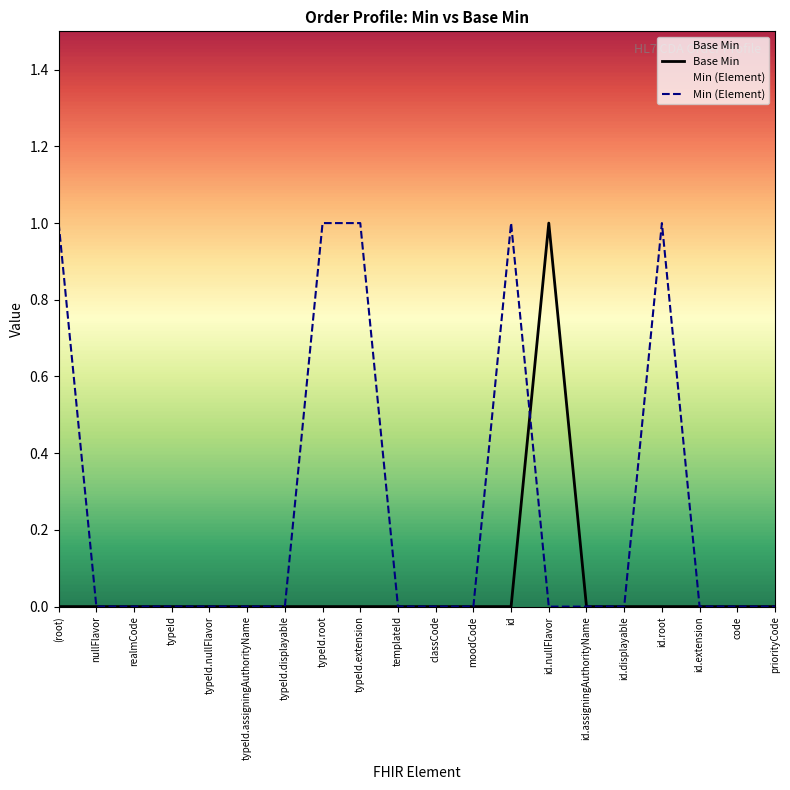

Which series has the largest total across all categories?

Min (Element)